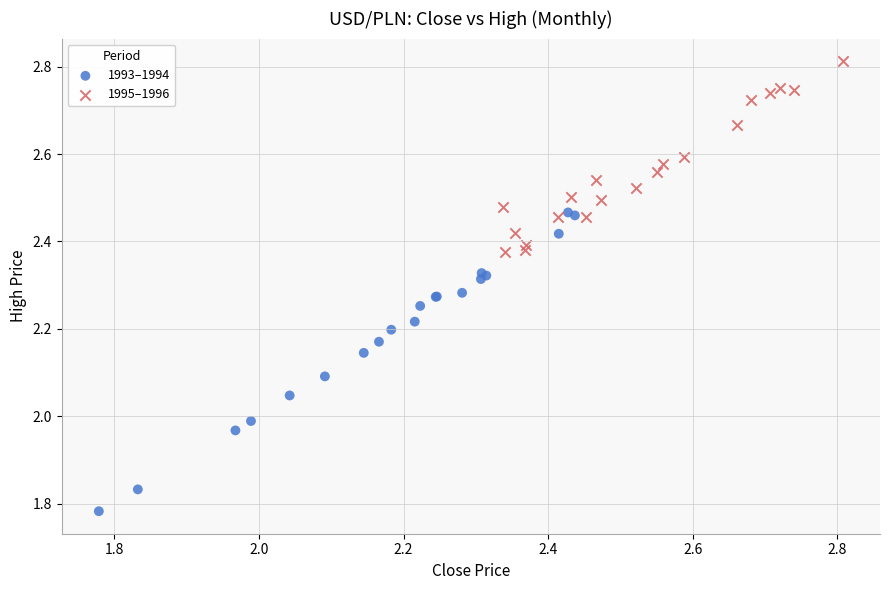

Which series has the widest spread of Y values?

1993–1994